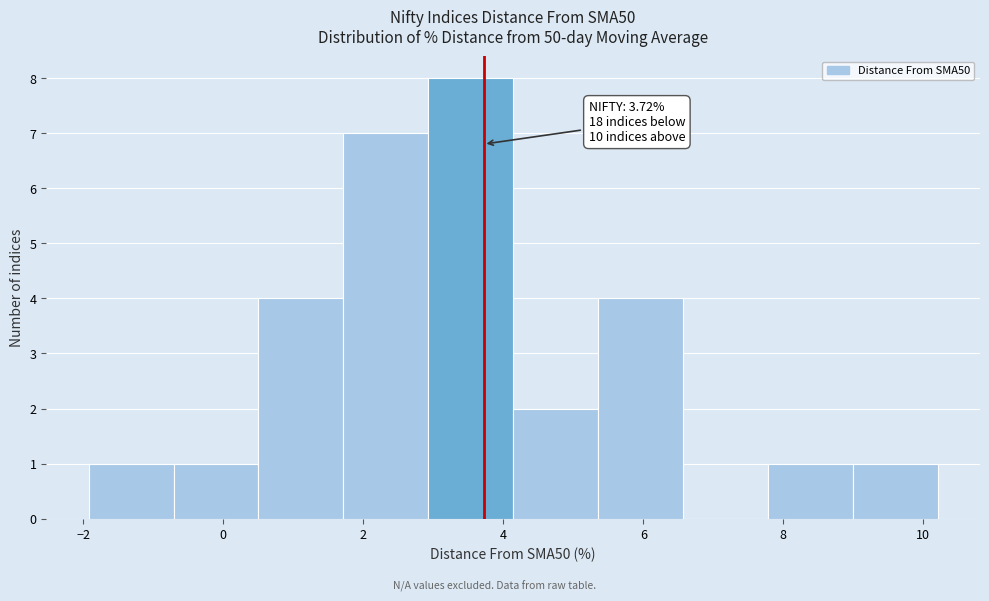

Over which range of the x-axis is the bar tallest?

3.0 to 4.2